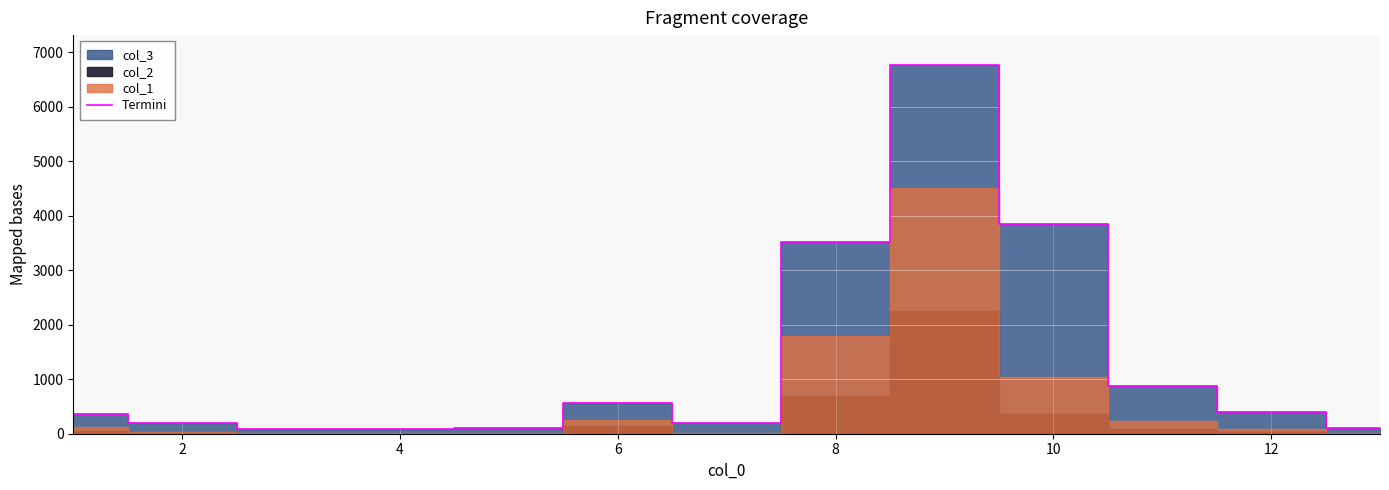

Reading left to right, extract all data points from this chart.

370.2	197.0	93.4	82.9	110.9	568.8	188.3	3524.2	6770.8	3850.1	877.6	395.0	98.5